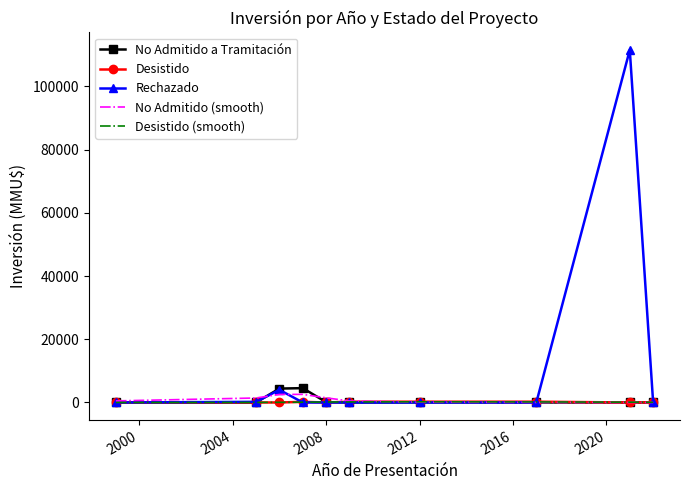

Which series has the largest range (max minus min)?

Rechazado